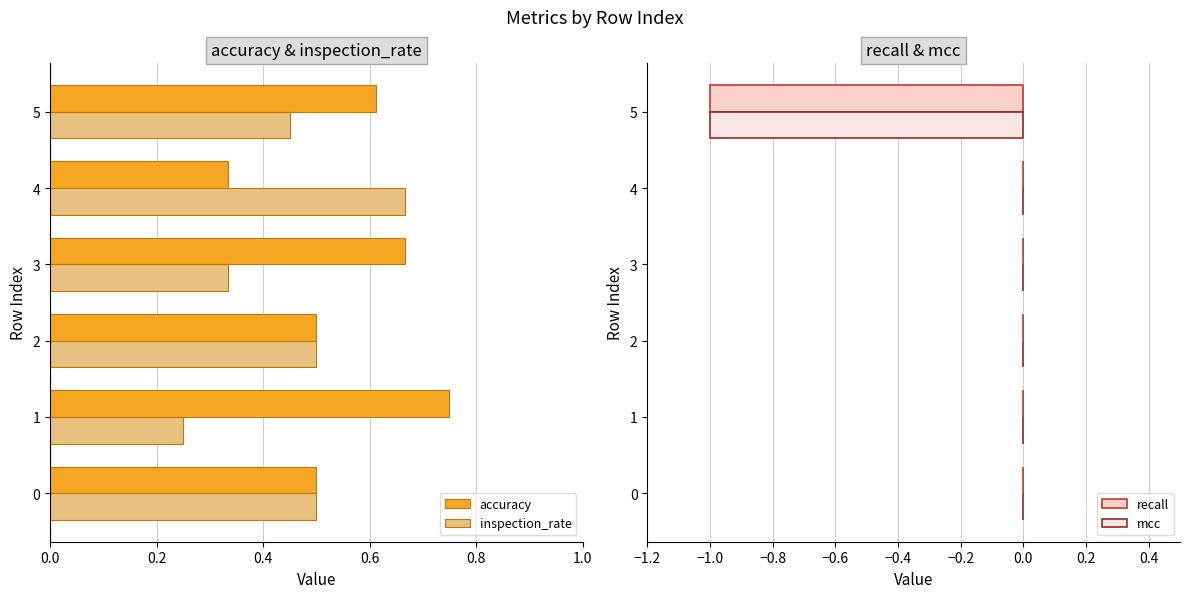

The value of accuracy at 2 is 0.5. True or false?

True